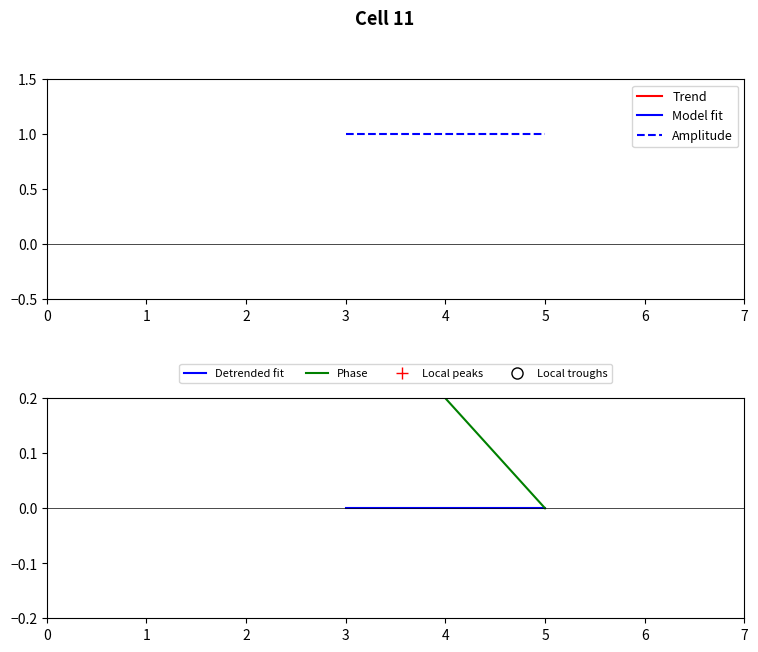

How many lines are shown in the chart?

5